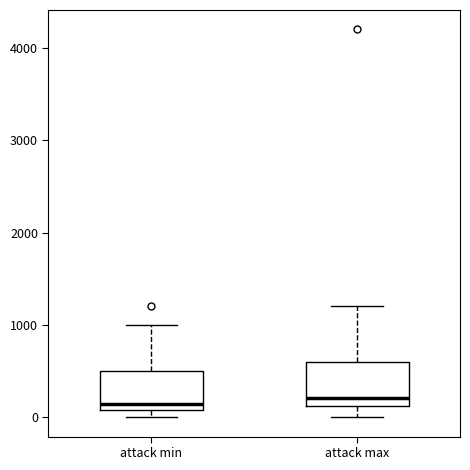

Where is the upper edge of the box for attack min on the y-axis? The values are not printed on the chart, so give them approximately, as read against the axis.

500